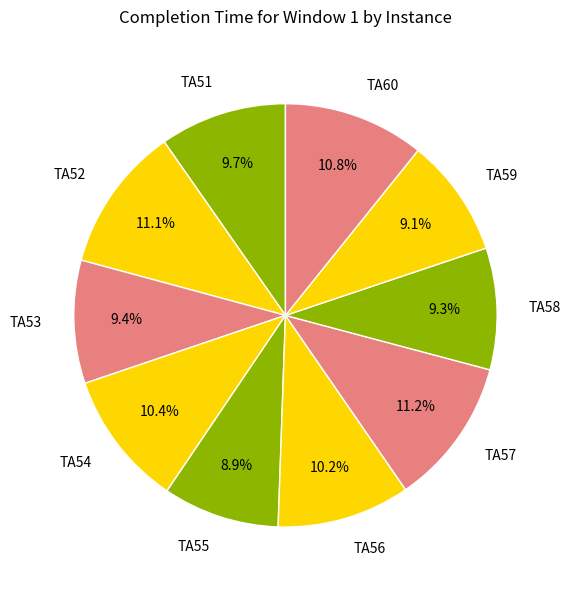

Is TA55 the majority of the pie?

No